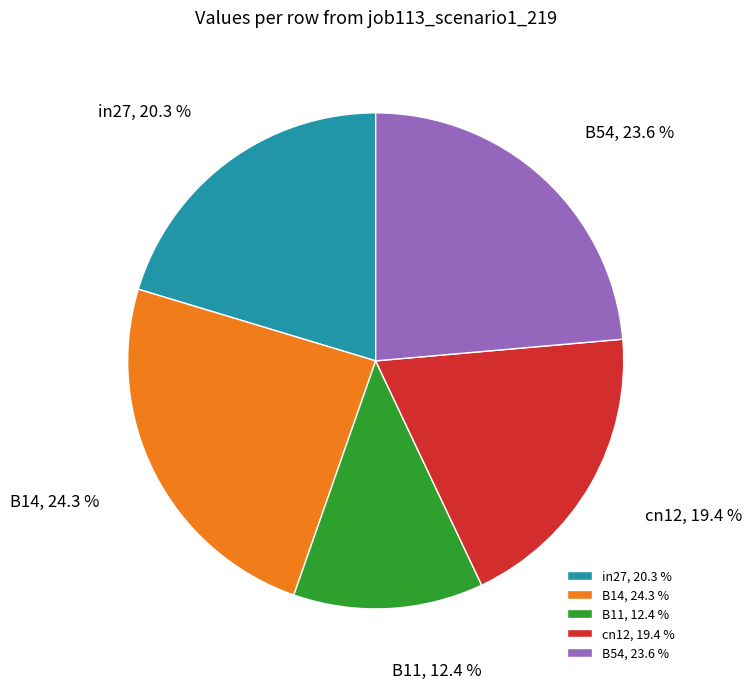

To the nearest percent, what is the difference between the largest and smallest slice percentages?

12%